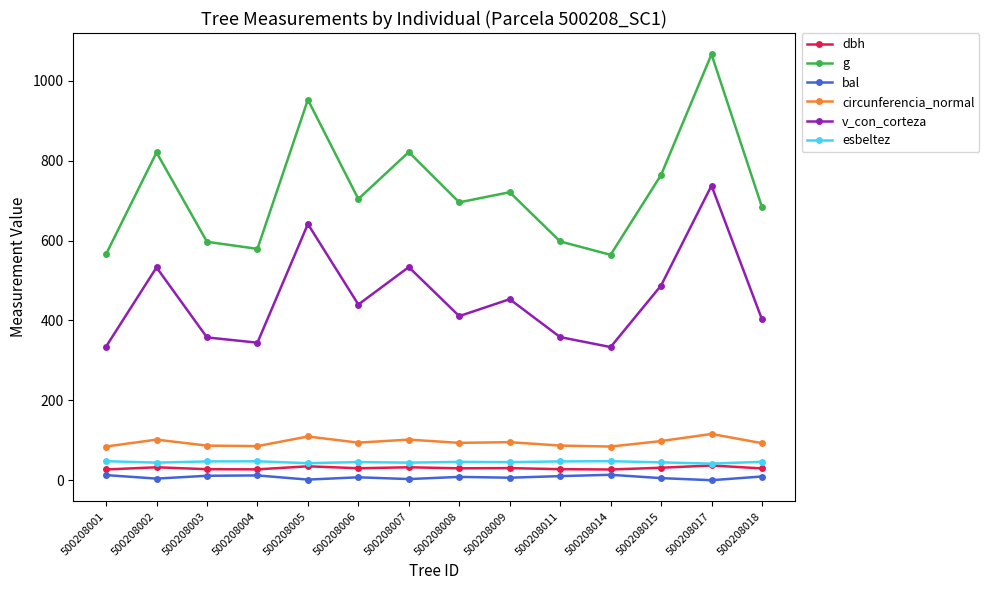

What are all the series names shown in the legend?

dbh, g, bal, circunferencia_normal, v_con_corteza, esbeltez